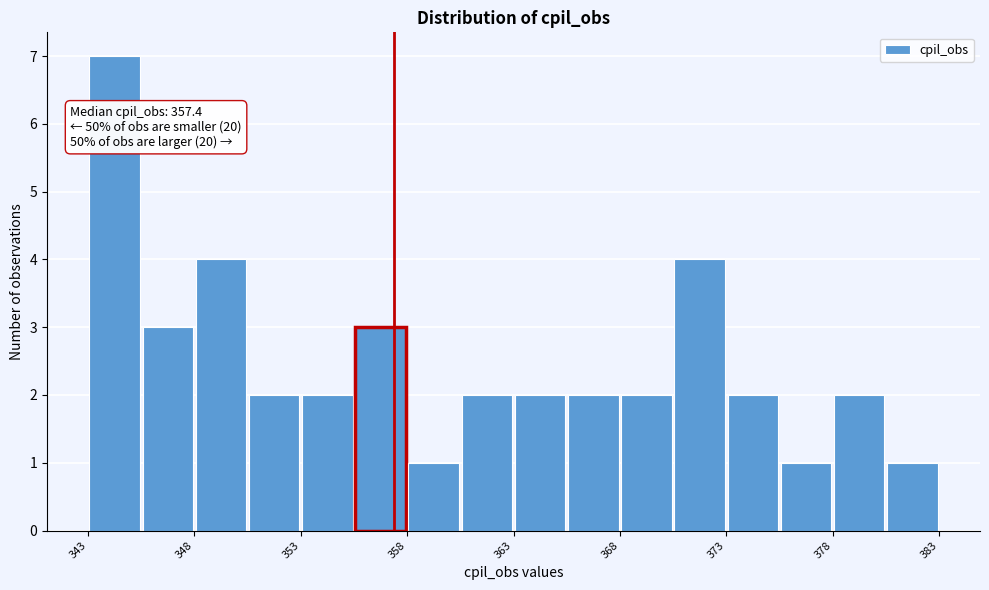

Over which range of the x-axis is the bar tallest?

343.0 to 345.5